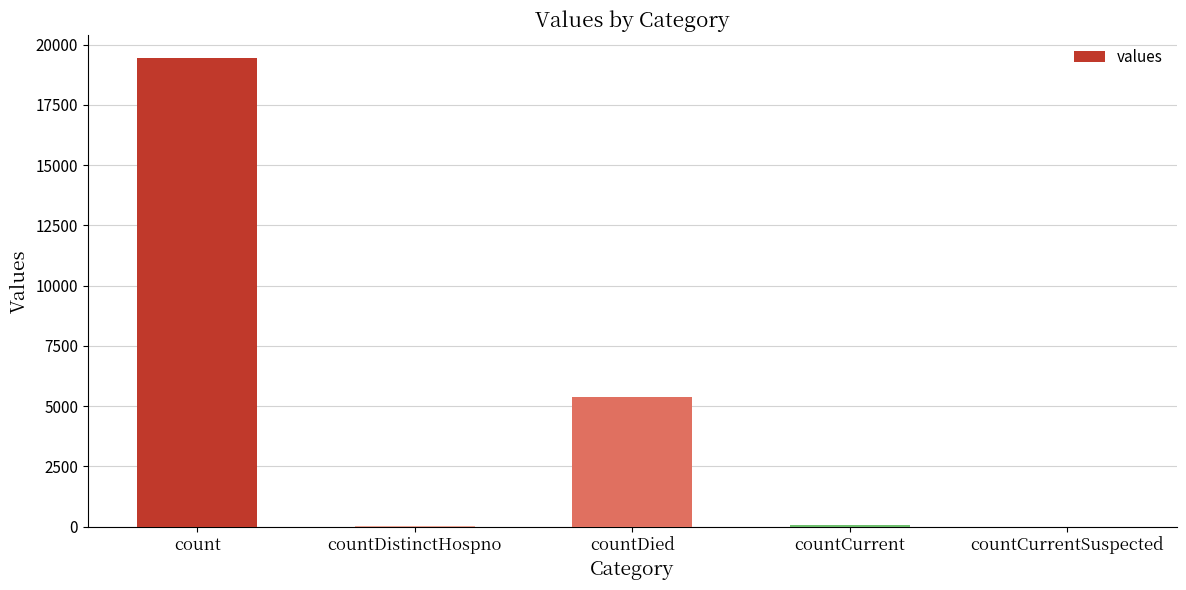

Does the chart contain stacked bars?

No